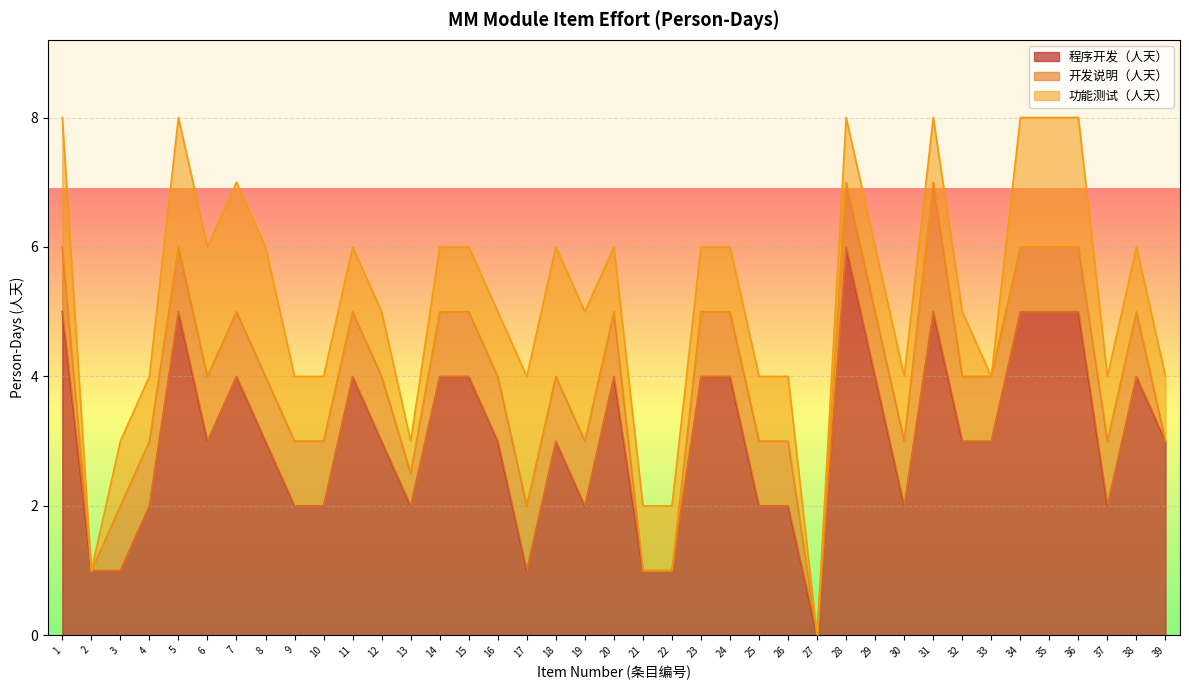

Which series ends up on top after the final intersection of 程序开发（人天） and 功能测试（人天）?

程序开发（人天）